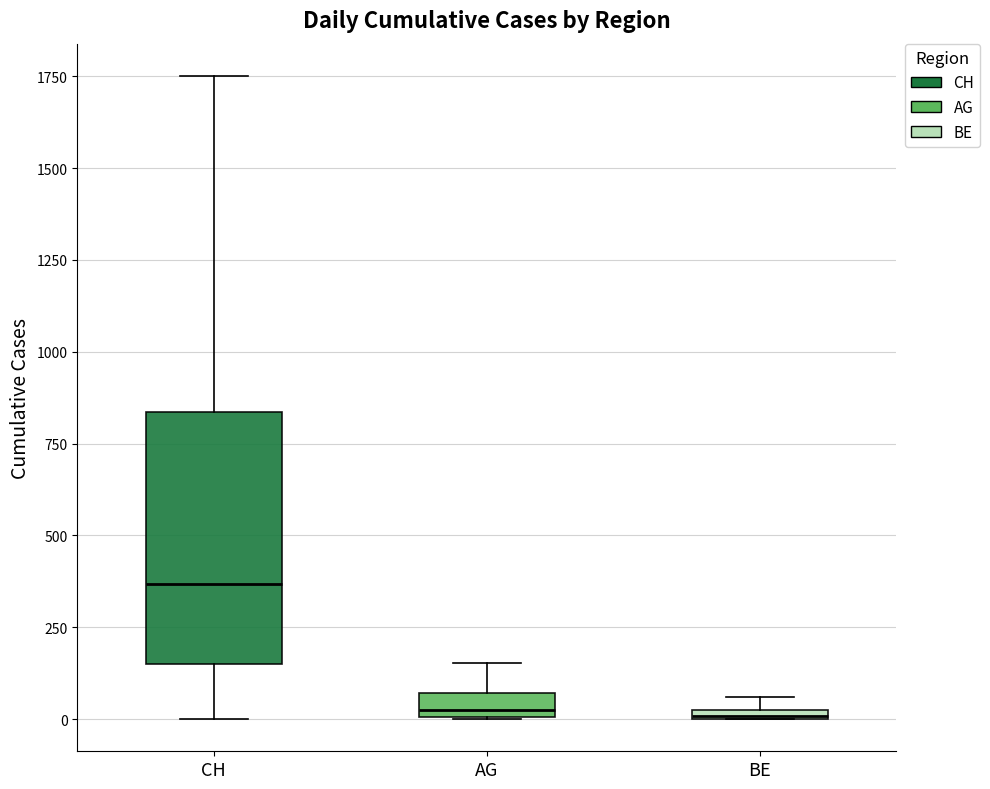

Comparing the boxes themselves (not the whiskers), which one is the tallest?

CH